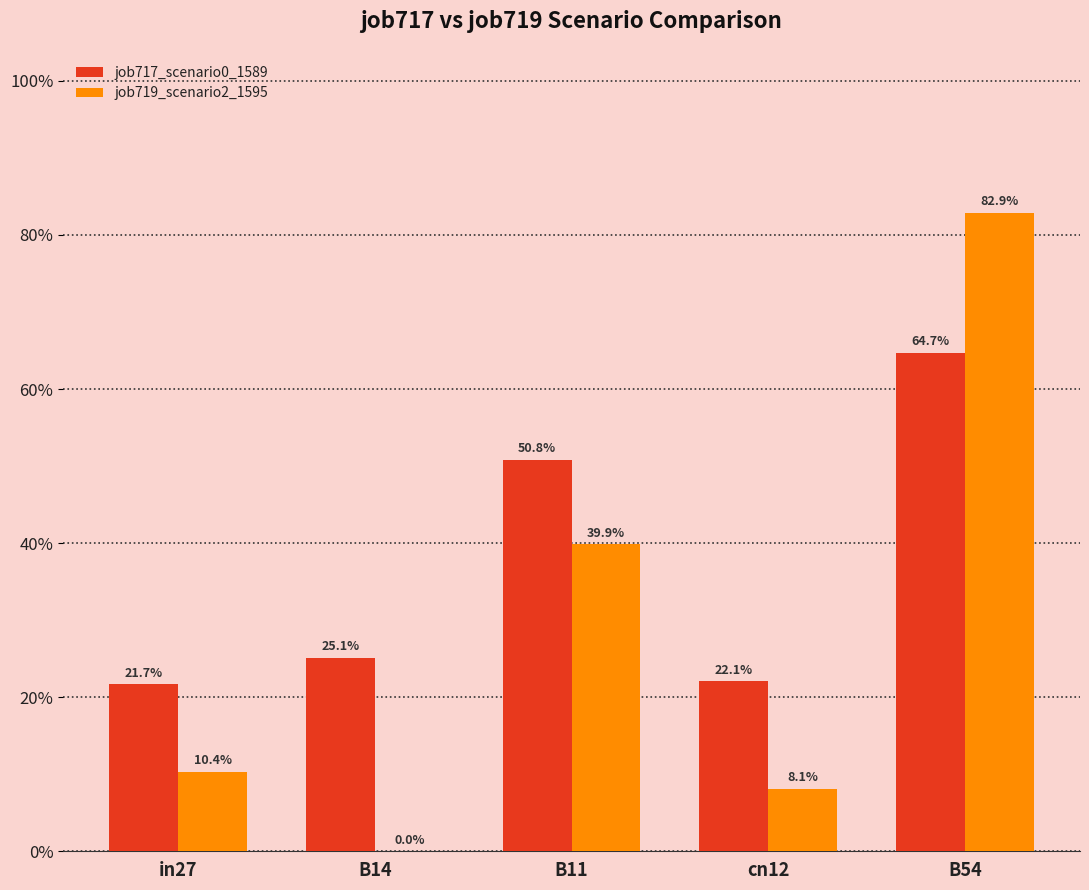

Are the bars grouped side by side (vs. stacked)?

Yes